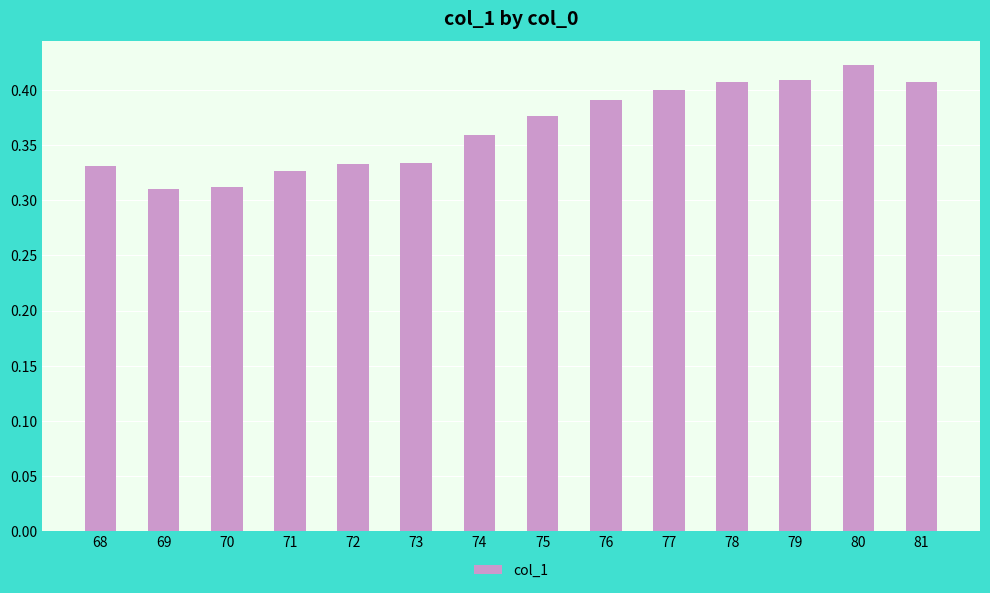

How many series are shown in this chart?

1